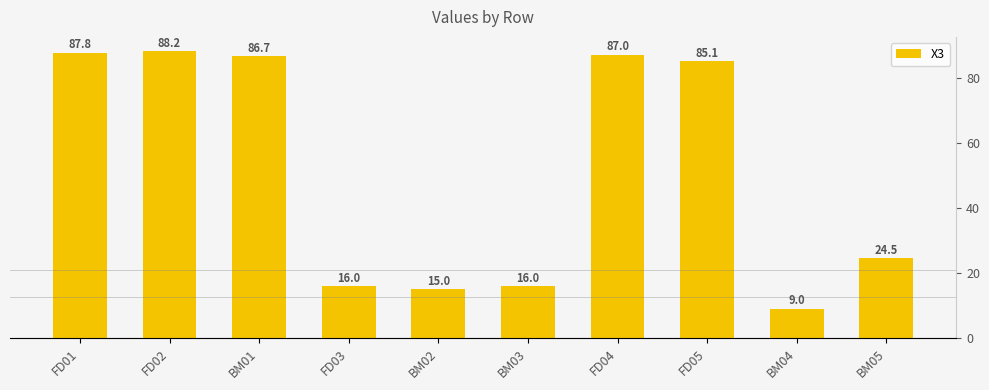

What is the difference between the second highest and second lowest values?

72.8